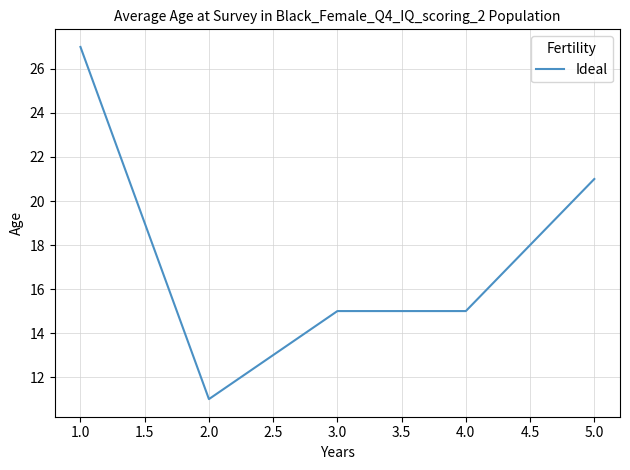

What is the maximum value shown in the chart?

27